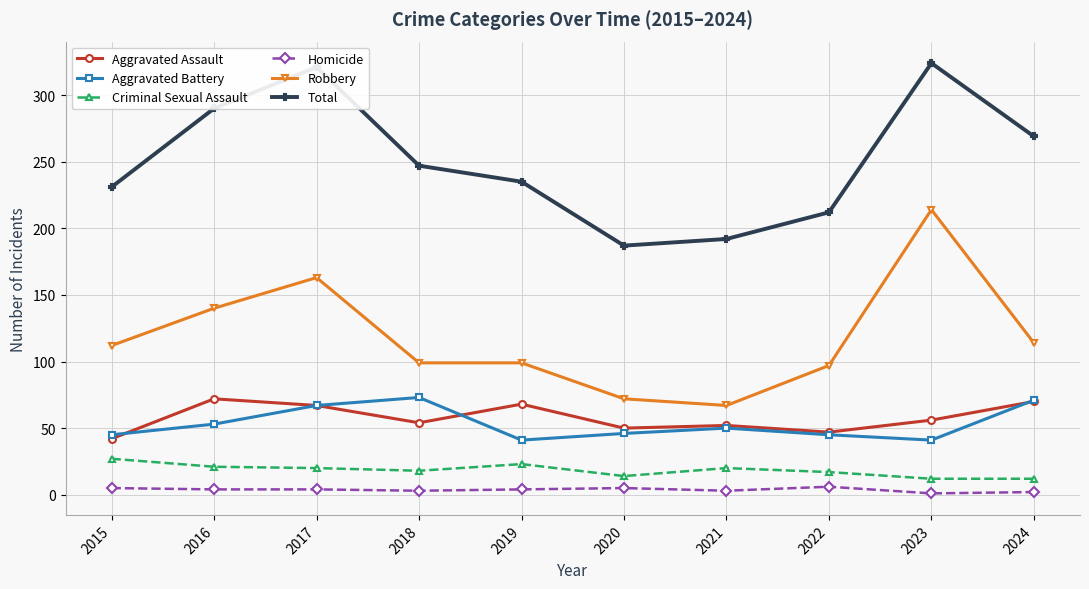

What is the difference between the maximum and minimum values in the Total series?

137